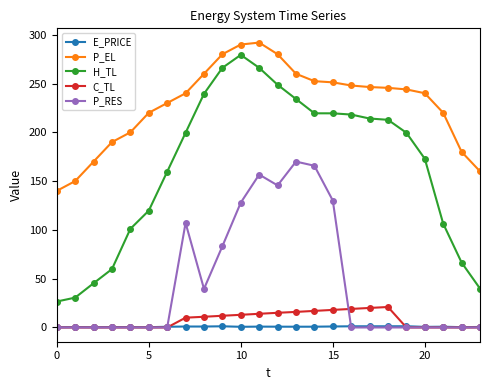

At how many categories does at least one series exceed 225?

15